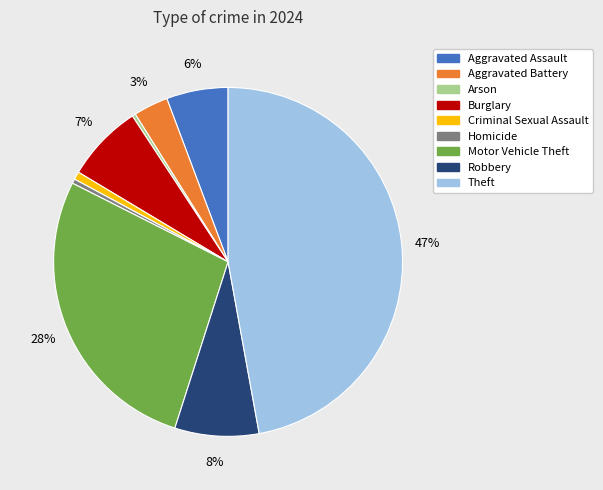

Does Aggravated Battery account for over 50% of the chart?

No